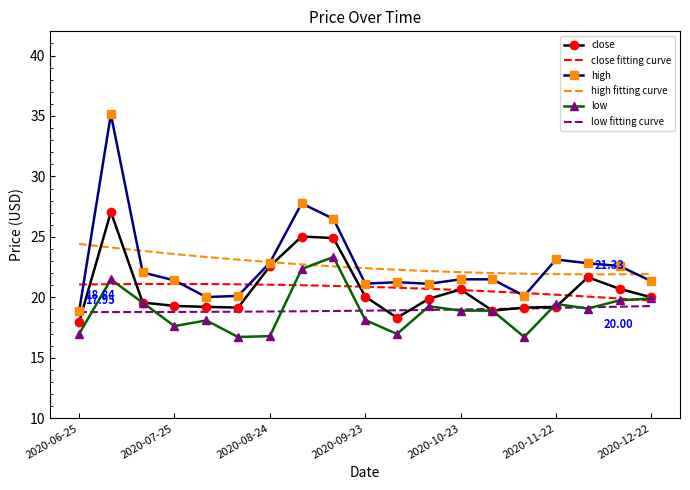

Reading left to right, what are all the values shown in this chart?

close: 2020-06-25=17.9	2020-07-05=27.1	2020-07-15=19.6	2020-07-25=19.3	2020-08-04=19.2	2020-08-14=19.1	2020-08-24=22.6	2020-09-03=25.0	2020-09-13=24.9	2020-09-23=20.1	2020-10-03=18.3	2020-10-13=19.9	2020-10-23=20.6	2020-11-02=18.9	2020-11-12=19.1	2020-11-22=19.2	2020-12-02=21.7	2020-12-12=20.7	2020-12-22=20.0
high: 2020-06-25=18.8	2020-07-05=35.1	2020-07-15=22.1	2020-07-25=21.4	2020-08-04=20.0	2020-08-14=20.1	2020-08-24=22.9	2020-09-03=27.8	2020-09-13=26.5	2020-09-23=21.1	2020-10-03=21.2	2020-10-13=21.1	2020-10-23=21.5	2020-11-02=21.5	2020-11-12=20.1	2020-11-22=23.1	2020-12-02=22.8	2020-12-12=22.6	2020-12-22=21.3
low: 2020-06-25=17.0	2020-07-05=21.5	2020-07-15=19.6	2020-07-25=17.6	2020-08-04=18.1	2020-08-14=16.7	2020-08-24=16.8	2020-09-03=22.3	2020-09-13=23.3	2020-09-23=18.1	2020-10-03=17.0	2020-10-13=19.3	2020-10-23=18.9	2020-11-02=18.9	2020-11-12=16.7	2020-11-22=19.4	2020-12-02=19.1	2020-12-12=19.8	2020-12-22=19.9